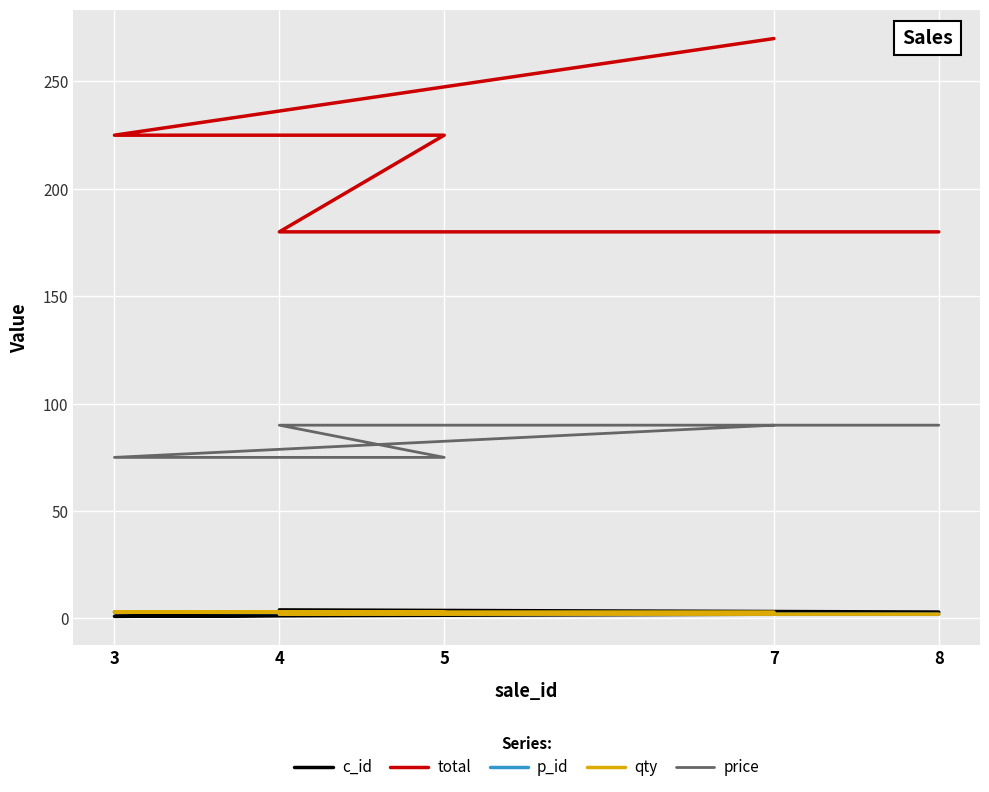

Between 3 and 8, which series saw the biggest shift?

total